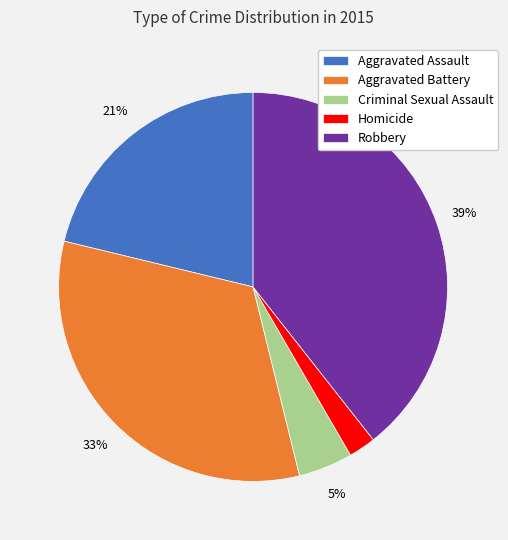

Does Aggravated Battery account for over 50% of the chart?

No